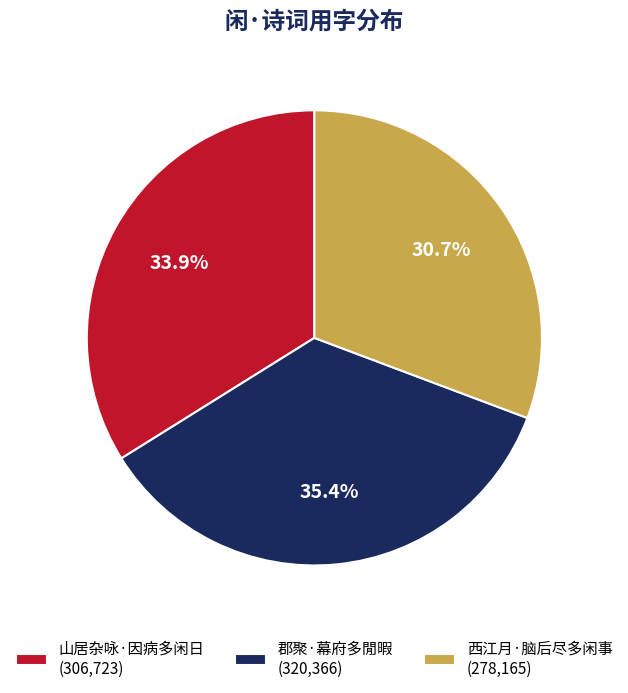

Which category has the biggest portion of the pie?

郡聚·幕府多閒暇